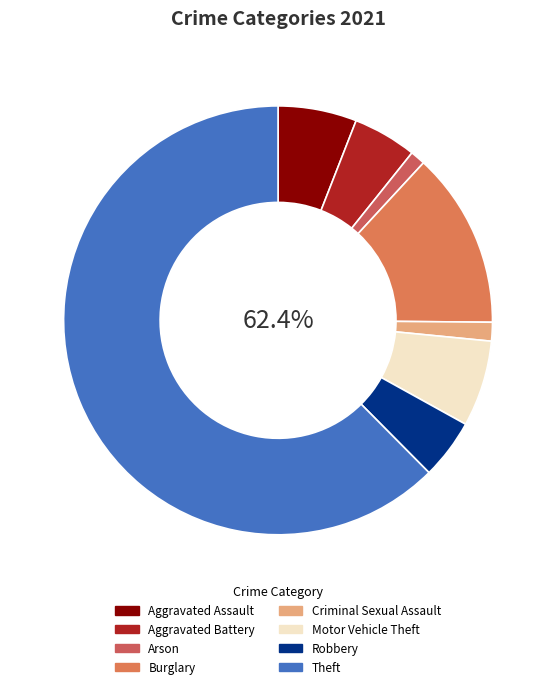

True or false: Homicide accounts for 0% of the total.

True